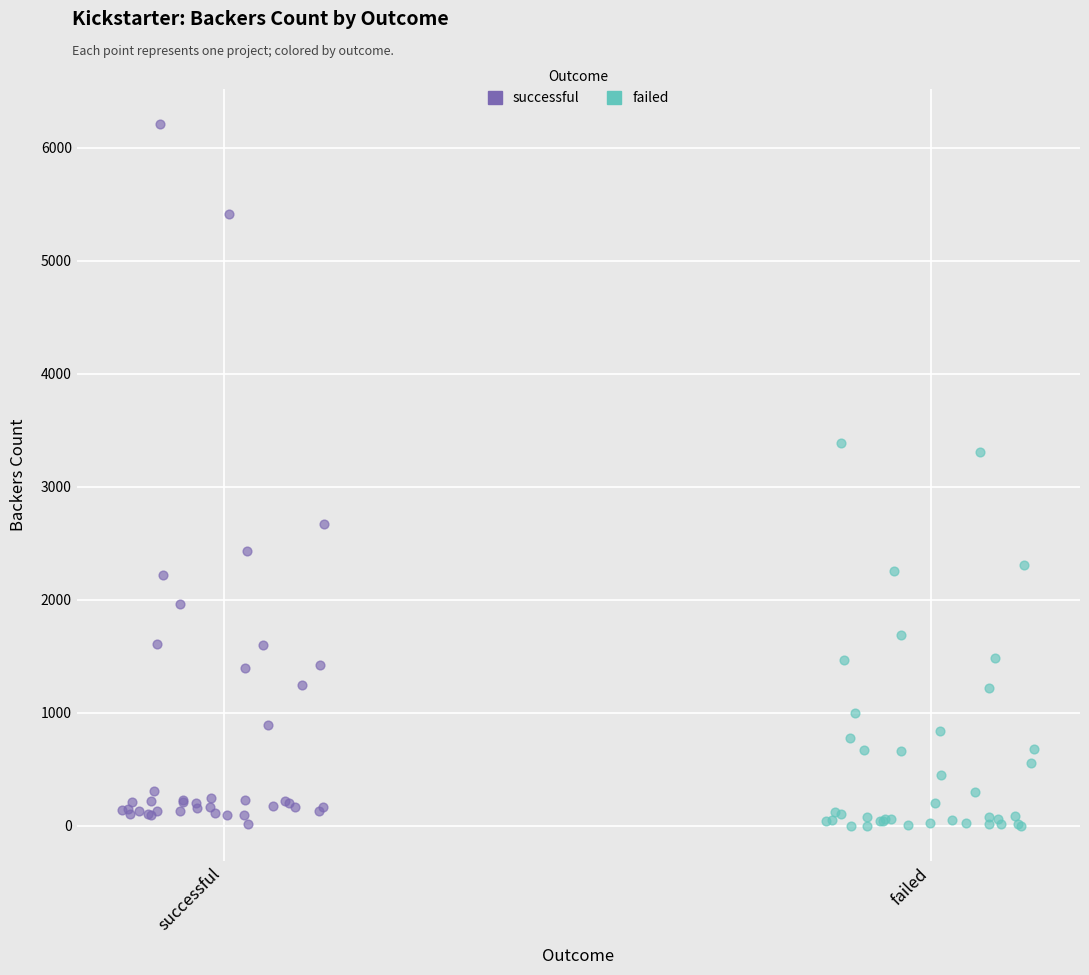

Which series contains the highest Y value?

successful